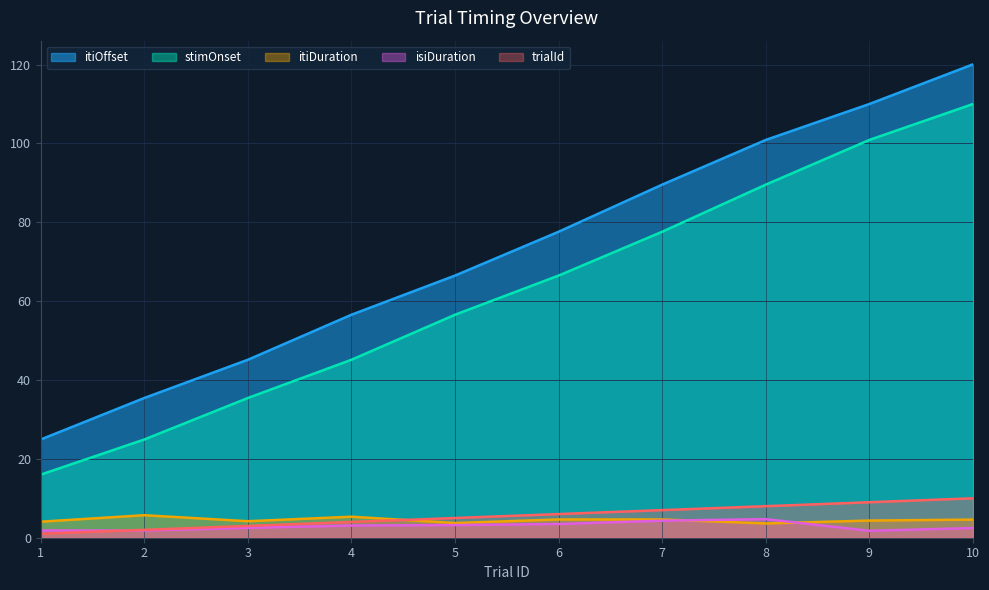

True or false: stimOnset and itiDuration intersect in this chart.

False